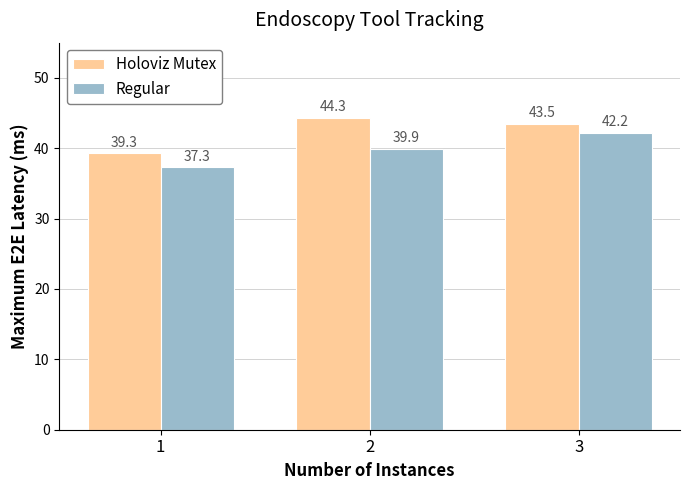

List the series in order of their overall mean, lowest first.

Regular, Holoviz Mutex